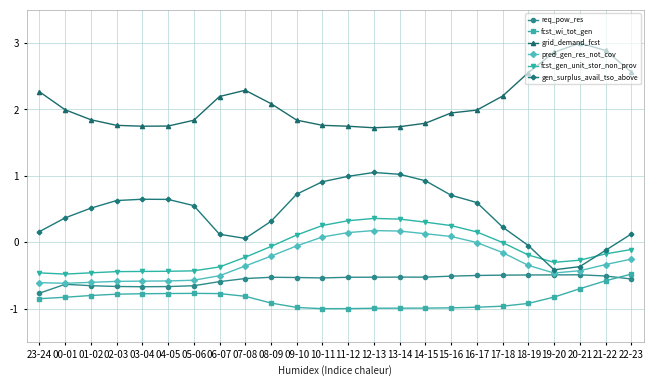

Is it true that req_pow_res equals -0.1 at 18-19?

False